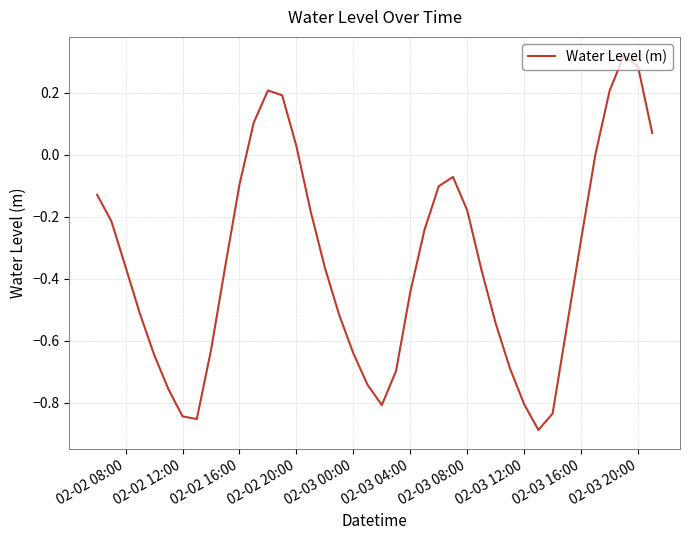

Is this an area chart (filled region under the line)?

No